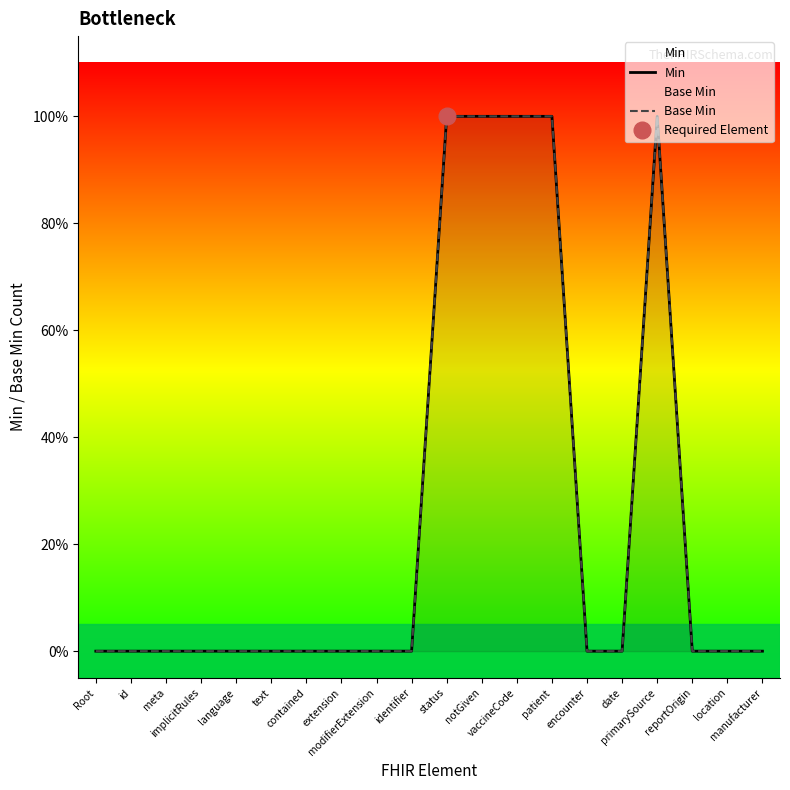

Where is the first local maximum for Base Min?

primarySource